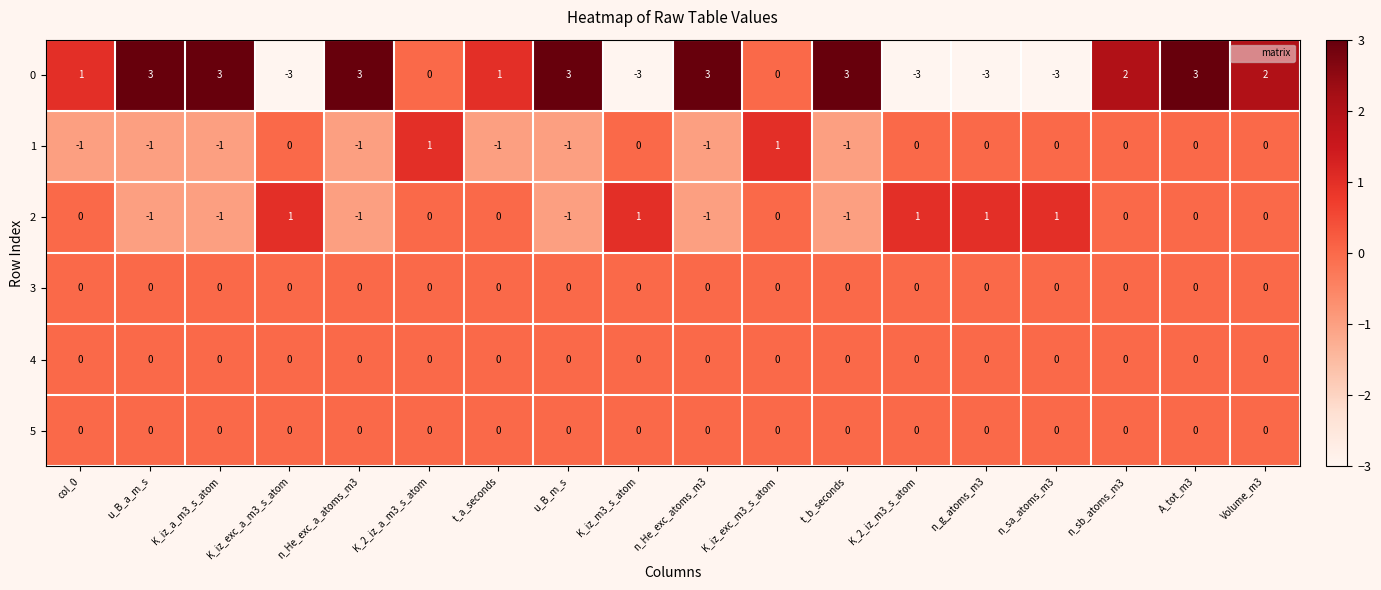

At which category is the sum across all series the highest?

A_tot_m3